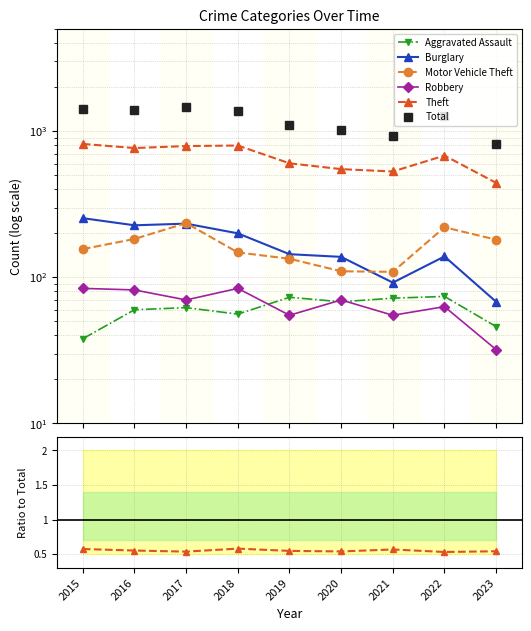

Between 2016 and 2022, which series saw the biggest shift?

Total